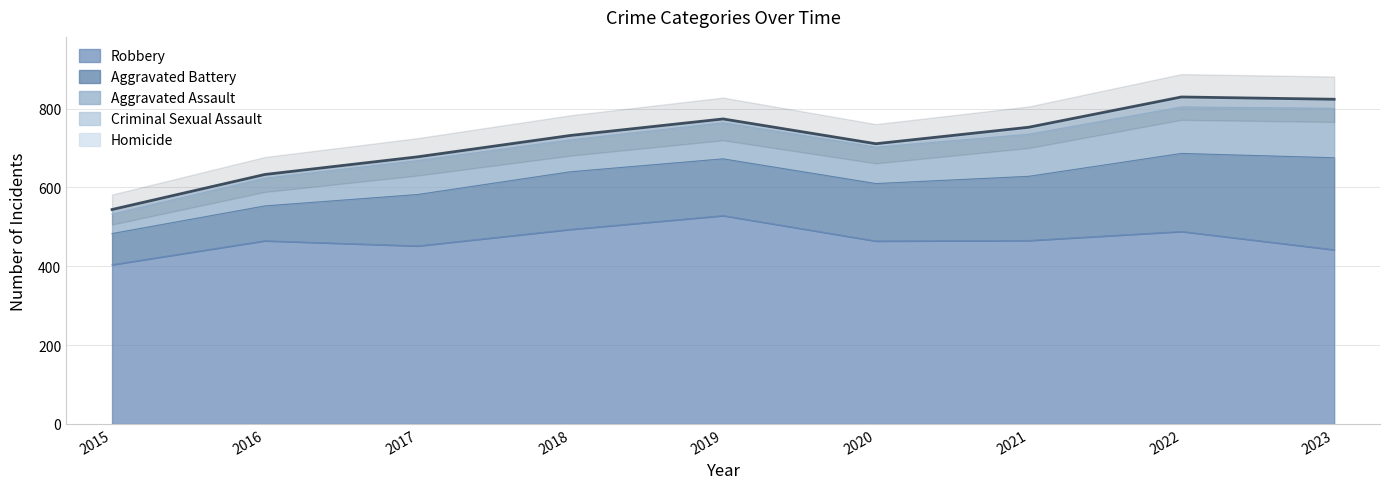

True or false: Homicide and Aggravated Battery intersect in this chart.

False